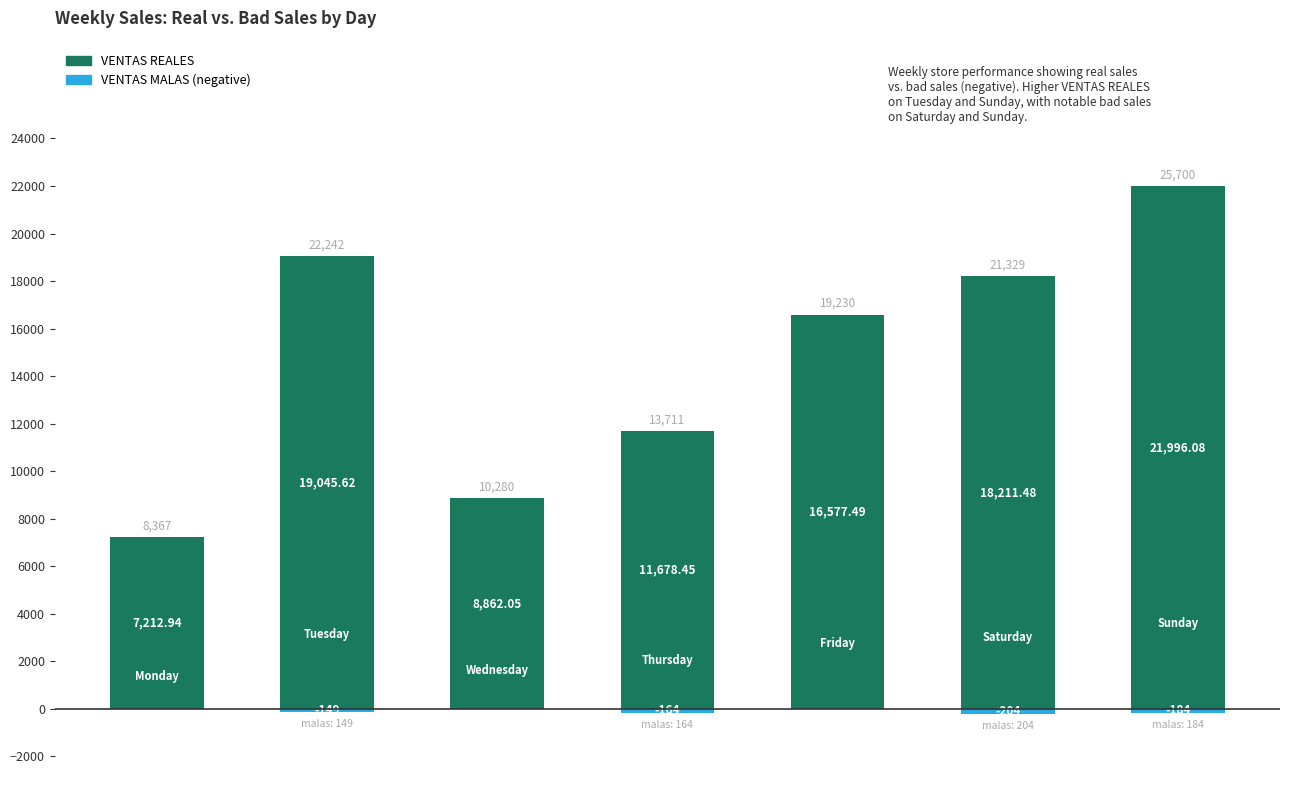

What is the difference between the maximum and minimum values in the VENTAS REALES series?

14783.1